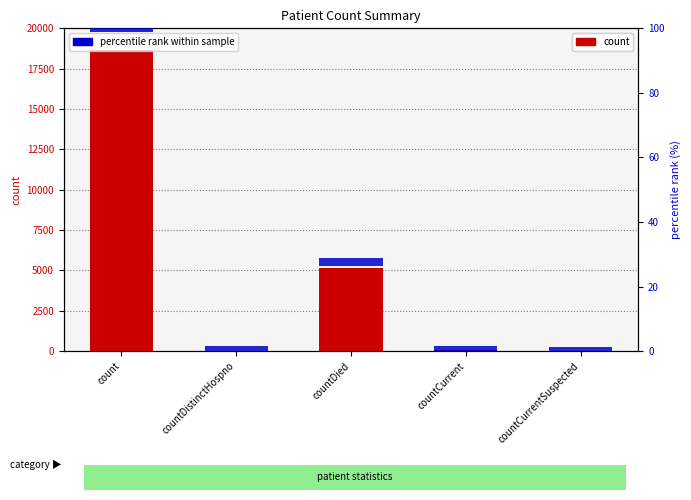

What are all the series names shown in the legend?

count, percentile rank within sample